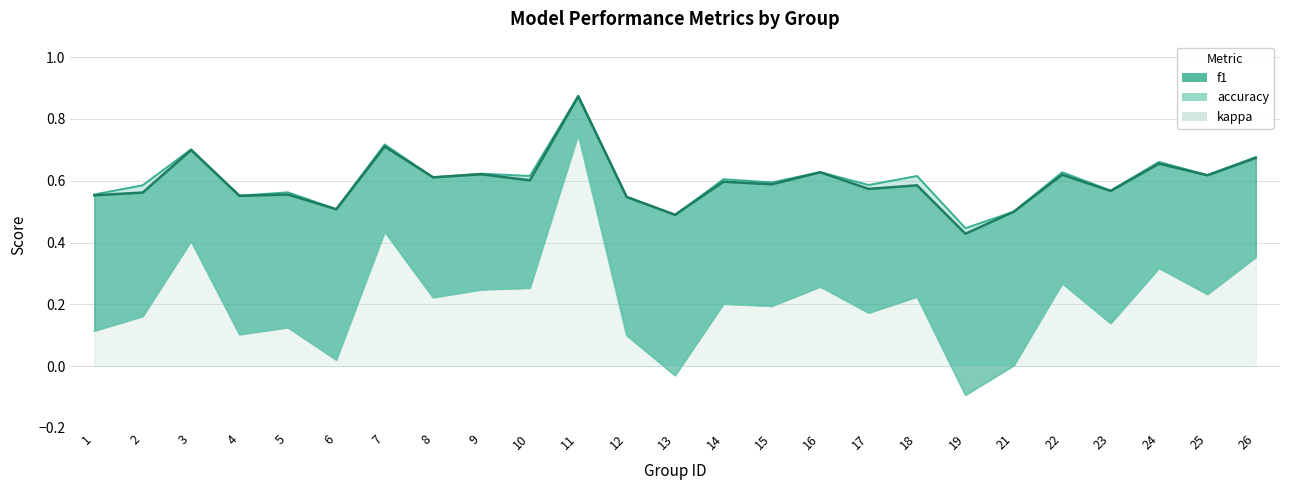

List the labels in order of accuracy value, largest first.

11, 7, 3, 26, 24, 16, 22, 9, 25, 10, 18, 8, 14, 15, 17, 2, 23, 5, 1, 4, 12, 6, 21, 13, 19